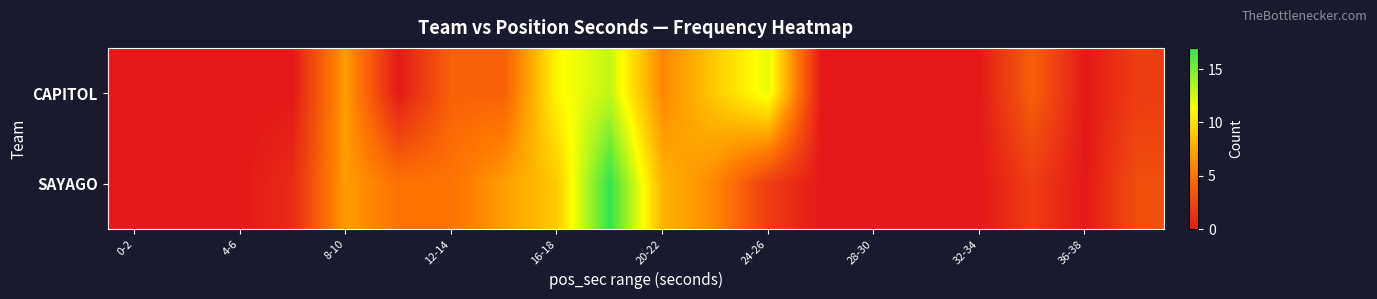

How many distinct data groups are displayed?

2